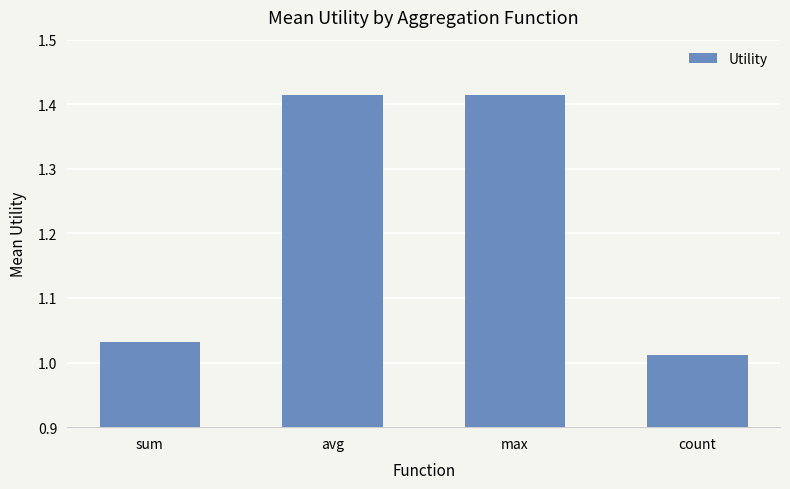

Which label corresponds to the smallest value in the chart?

count